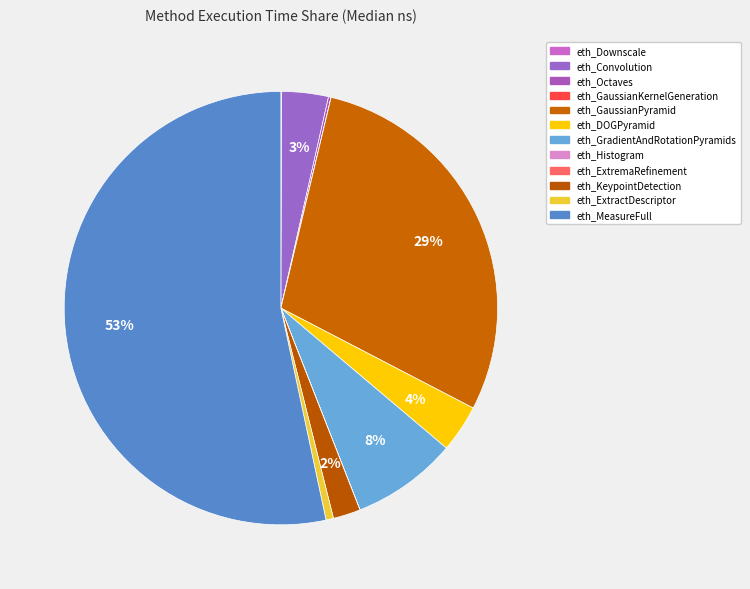

To the nearest percent, what is the combined percentage of eth_MeasureFull and eth_GaussianPyramid?

82%